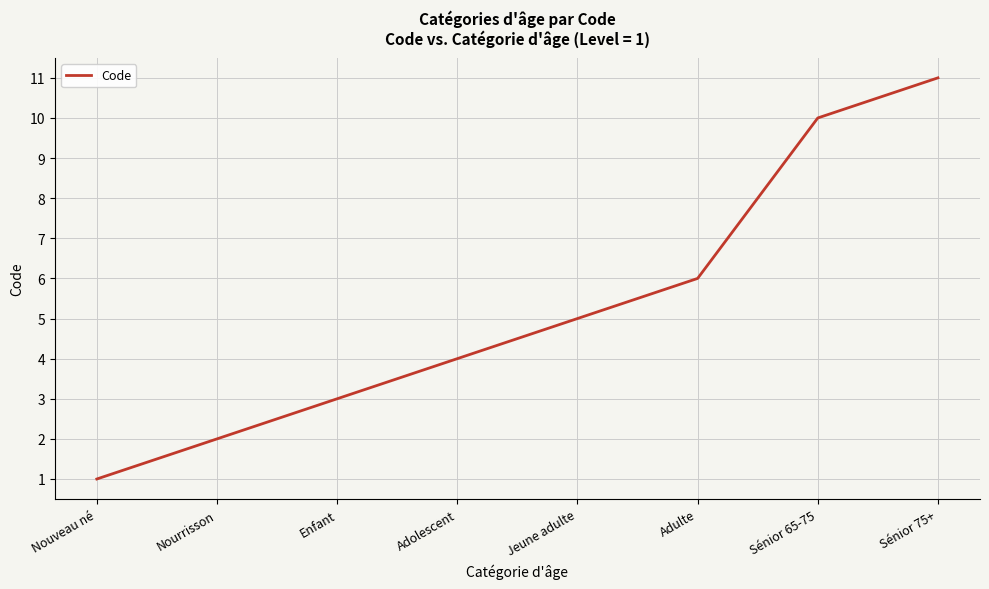

The value at Adolescent is 2. True or false?

False